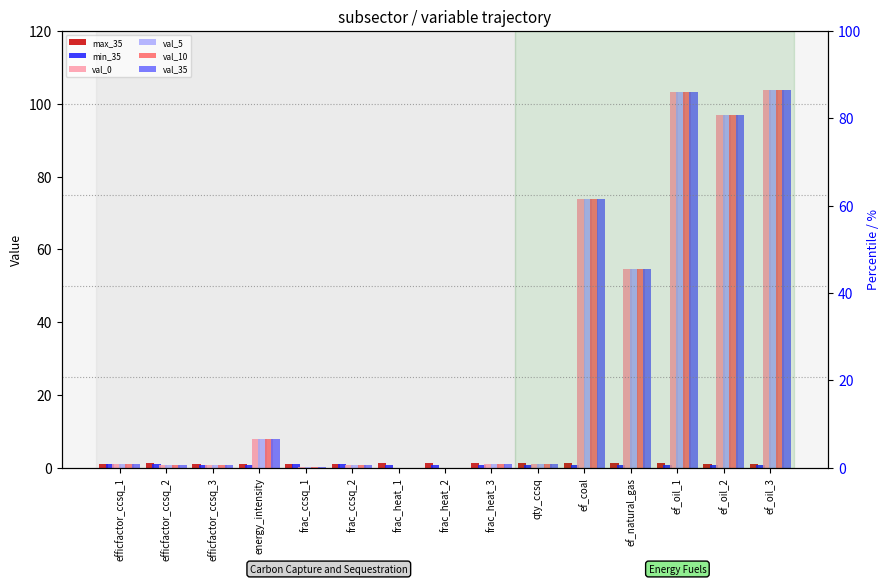

What position from the left is ef_oil_2?

14